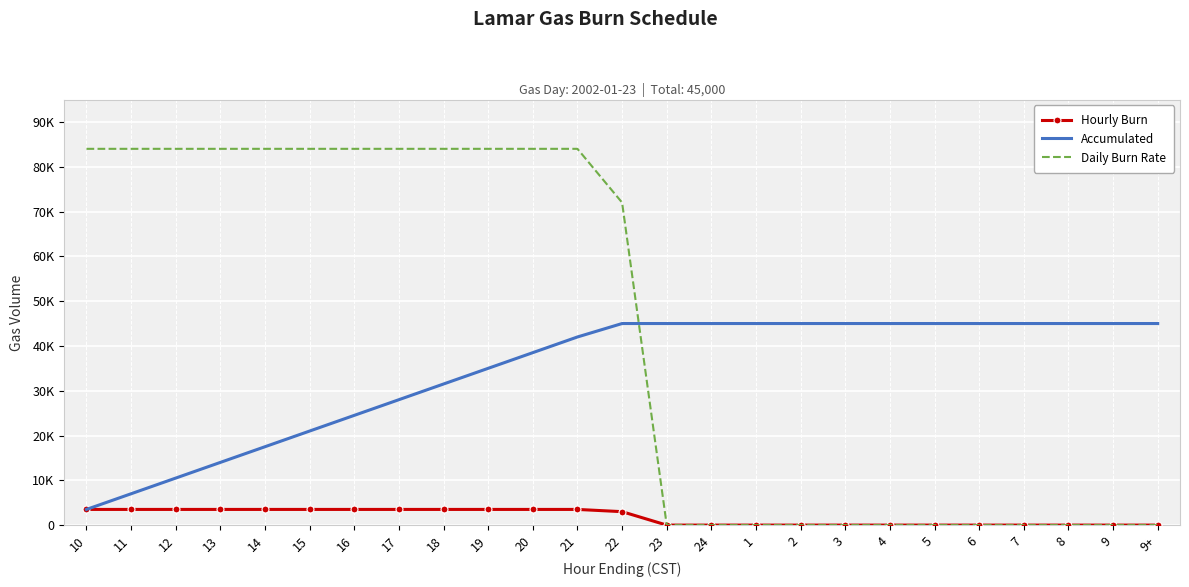

Between 10 and 18, which series saw the biggest shift?

Accumulated